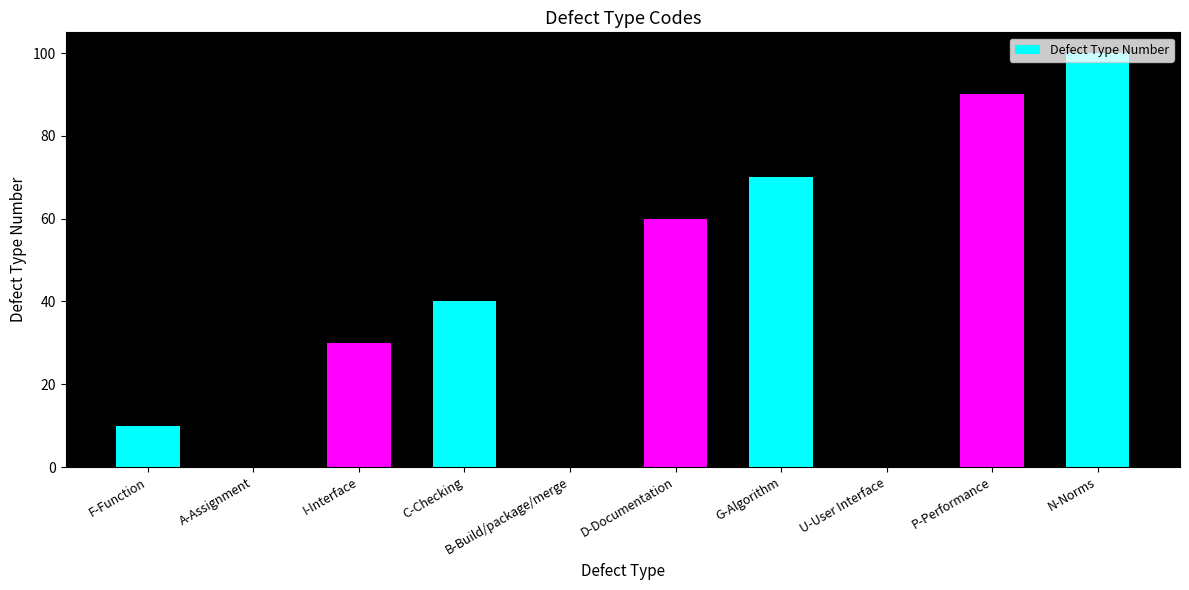

The value at N-Norms is 100. True or false?

True